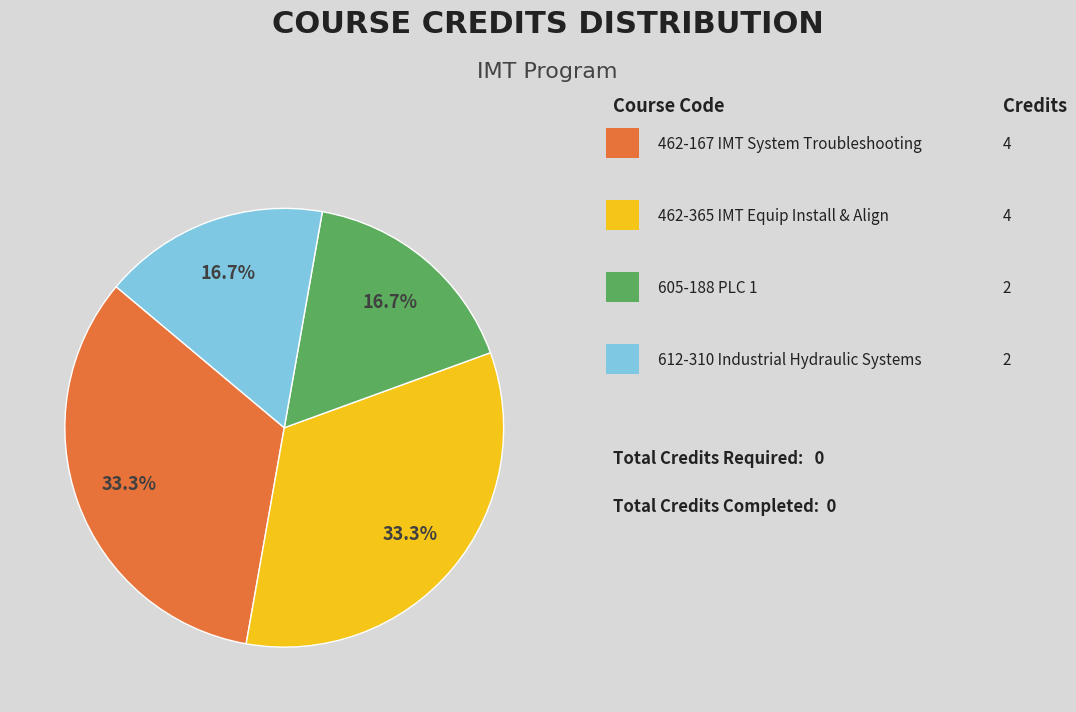

Is there a majority slice in this chart?

No